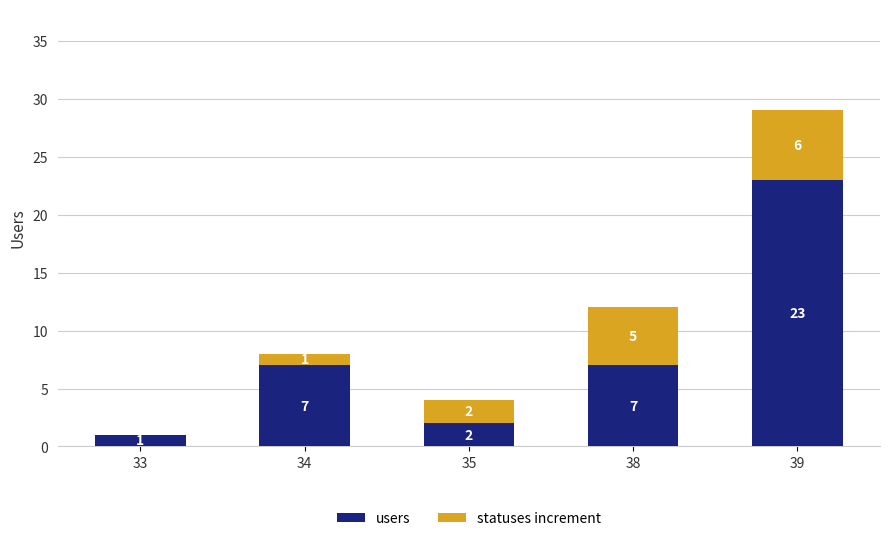

Reading left to right, list the values for the users series.

33=1	34=7	35=2	38=7	39=23